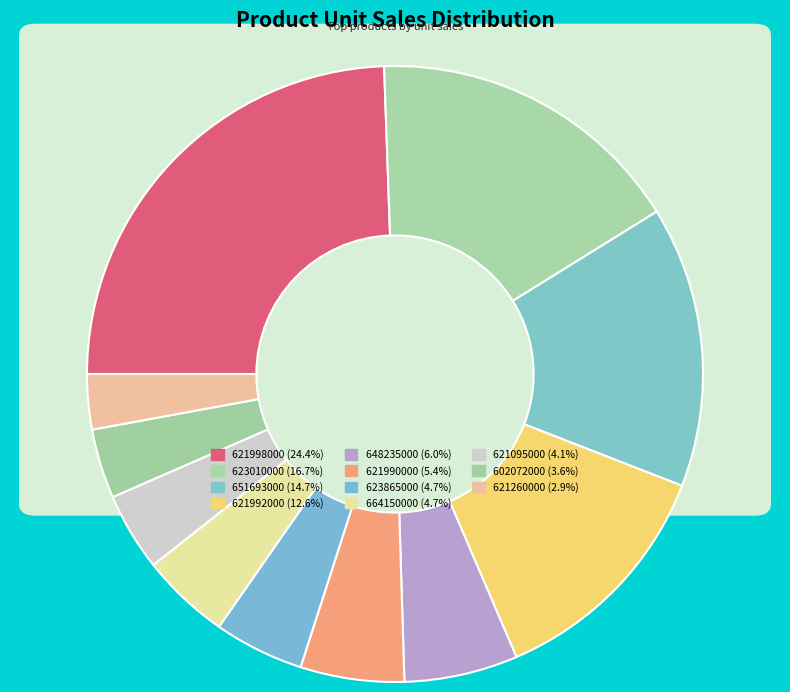

Rank the categories by value from highest to lowest.

621998000, 623010000, 651693000, 621992000, 648235000, 621990000, 623865000, 664150000, 621095000, 602072000, 621260000